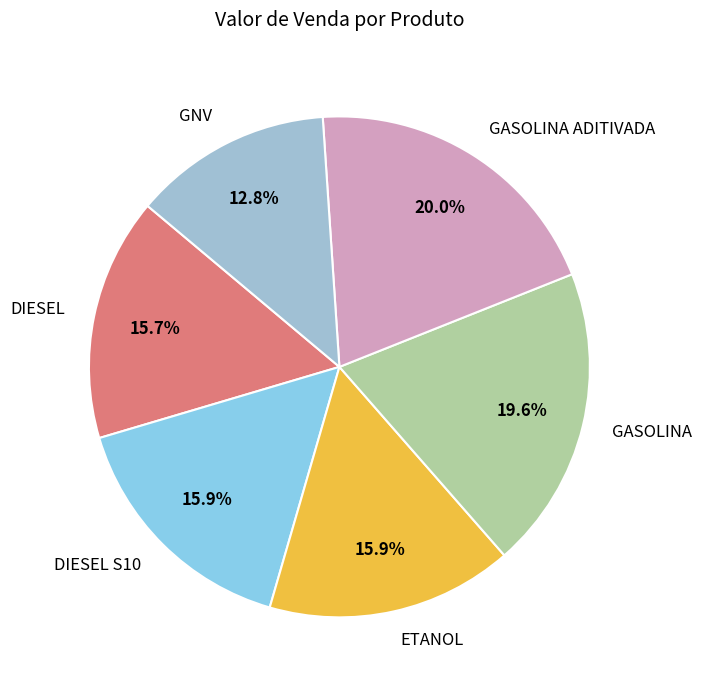

Count the number of slices in the pie.

6